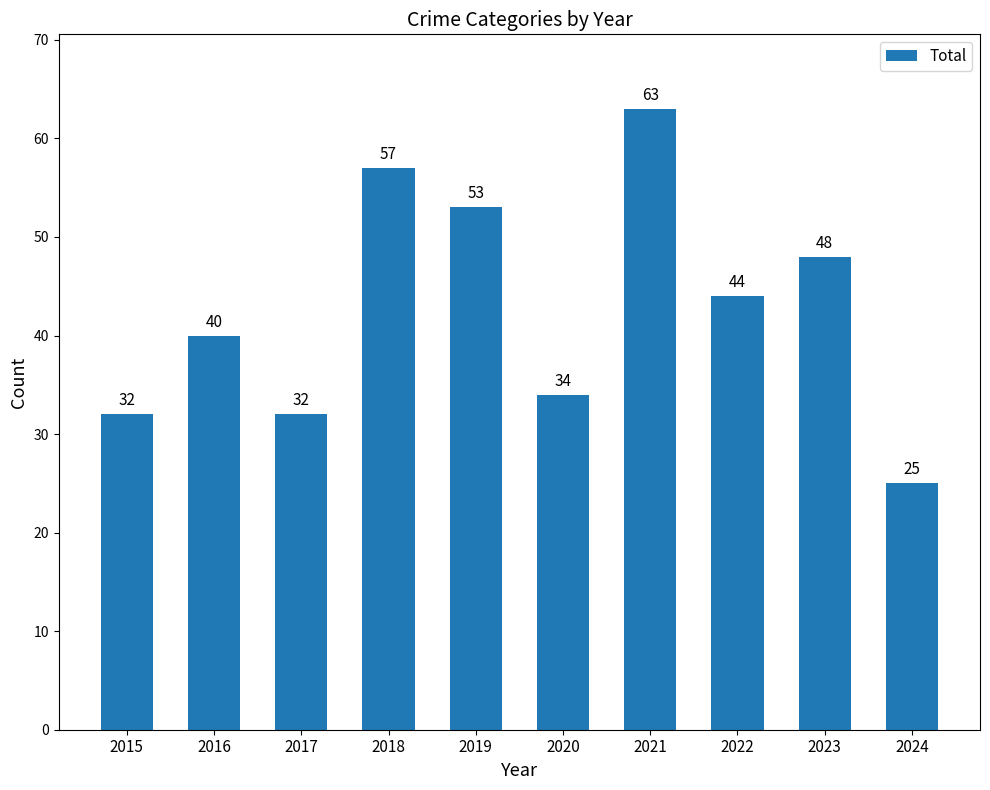

What is the maximum value shown in the chart?

63